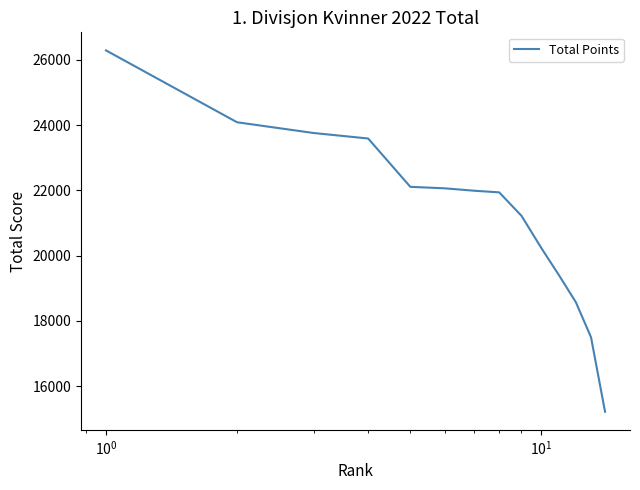

Is this an area chart (filled region under the line)?

No